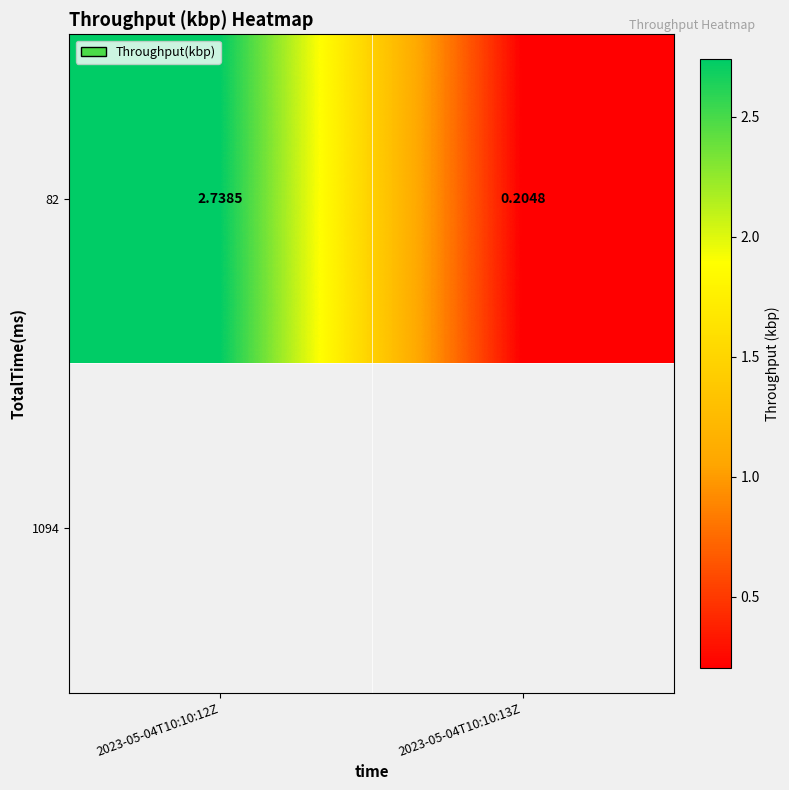

What is the ratio of the value at 2023-05-04T10:10:13Z to the value at 2023-05-04T10:10:12Z?

0.1